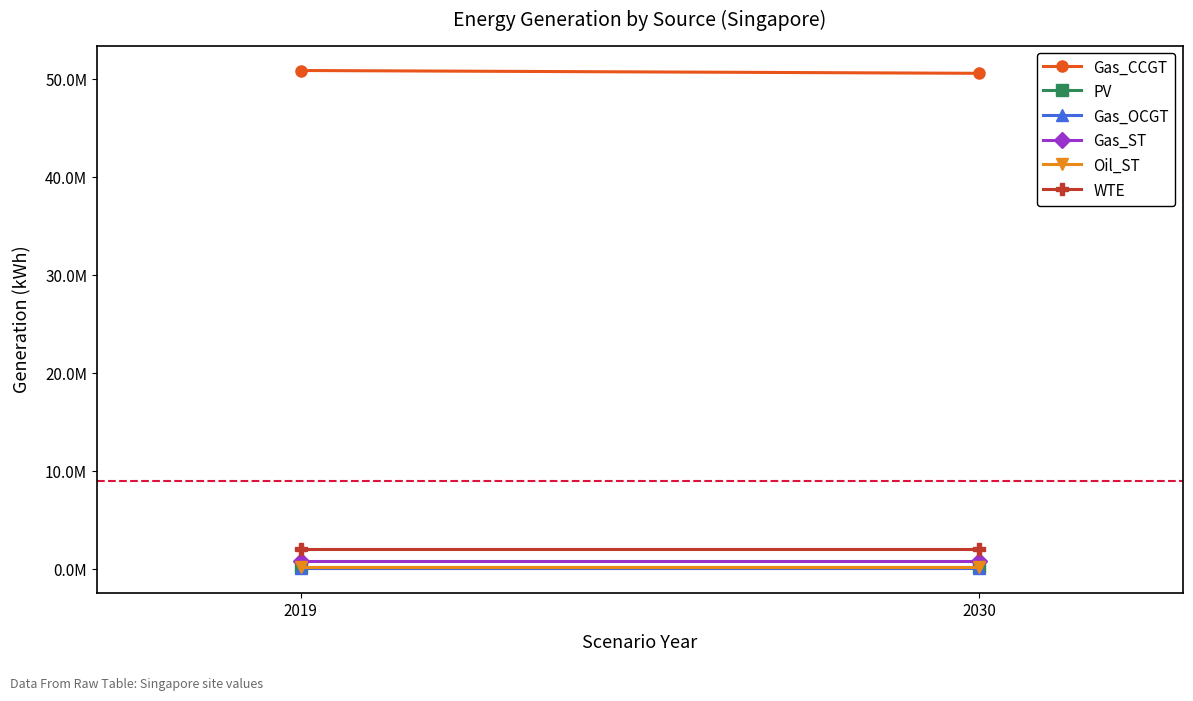

Reading left to right, transcribe all the data shown in this chart.

Gas_CCGT: 2019=50893289.6	2030=50606353.1
PV: 2019=172635.1	2030=172635.1
Gas_OCGT: 2019=69379.2	2030=69379.2
Gas_ST: 2019=794623.1	2030=794623.1
Oil_ST: 2019=190021.9	2030=190021.9
WTE: 2019=2013363.4	2030=2013363.4